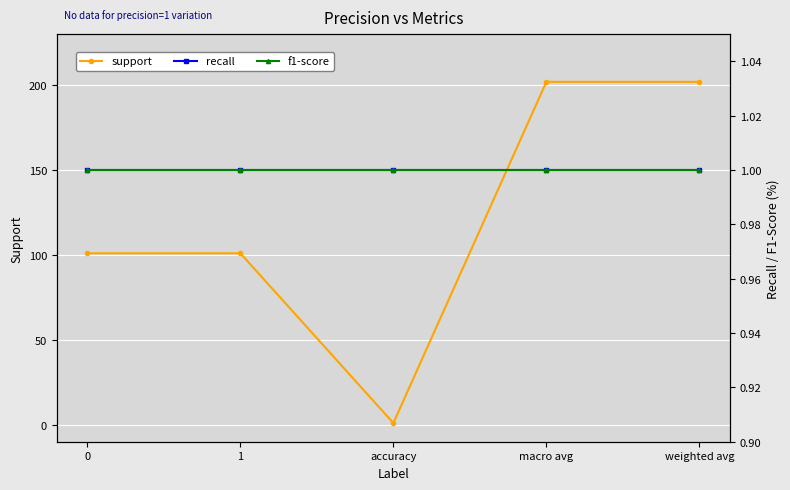

The f1-score series shows 1 at accuracy. True or false?

True